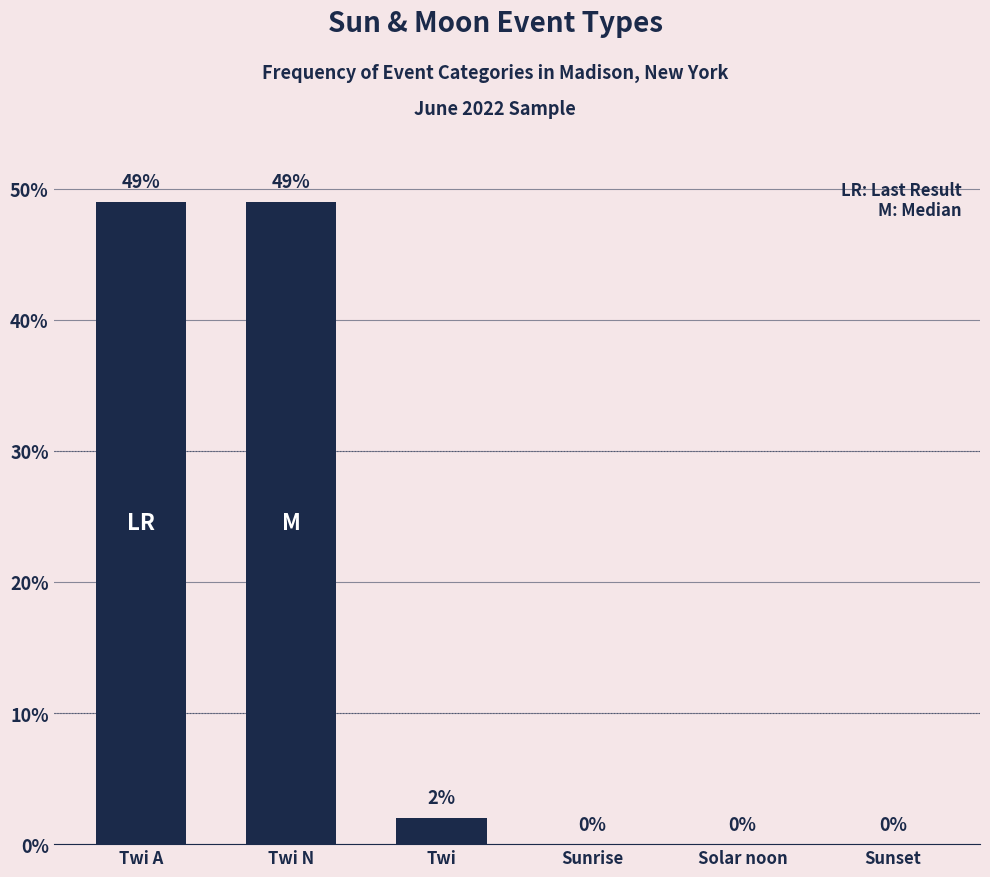

Reading left to right, list all the values displayed in this chart.

49	49	2	0	0	0